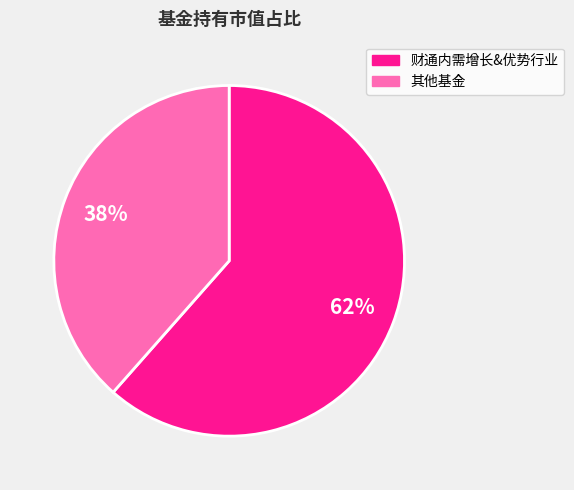

Between 其他基金 and 财通内需增长&优势行业, which is larger?

财通内需增长&优势行业